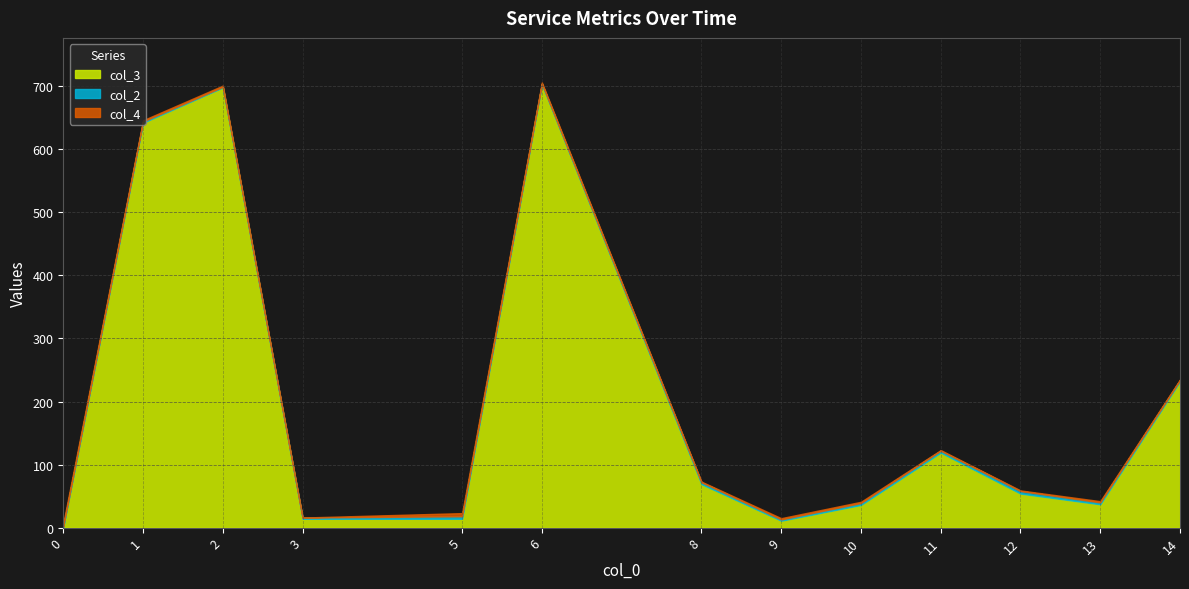

What is the difference between the col_3 values at 0 and 3?

13